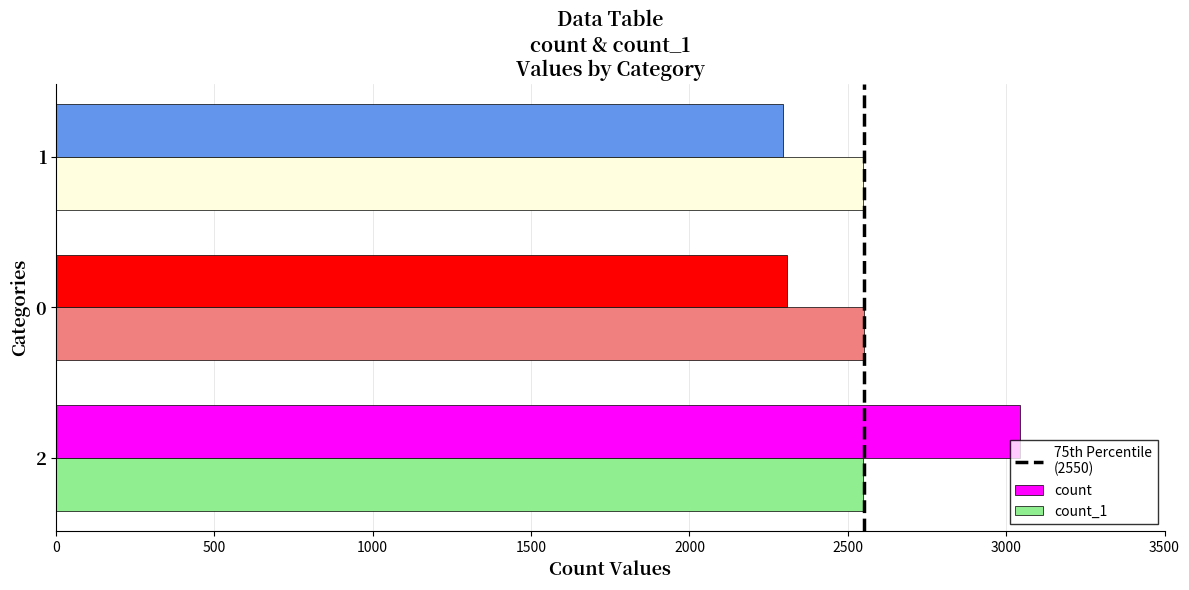

What is the difference between the highest and lowest values at 2?

495